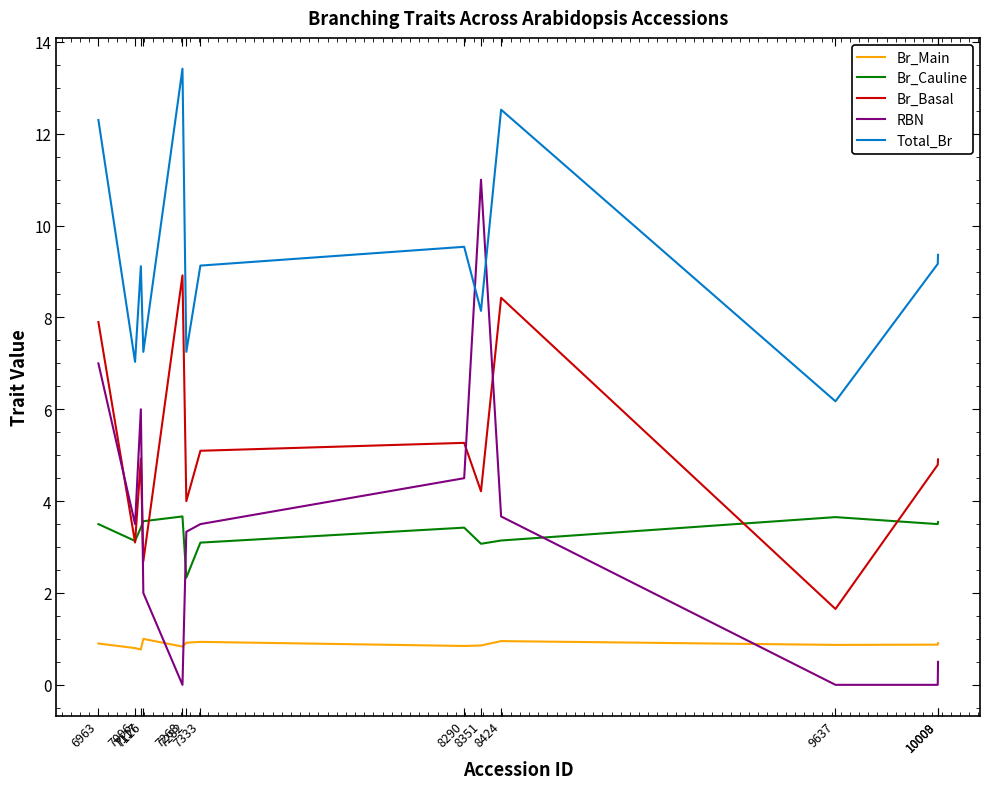

What is the greatest value displayed?

13.4